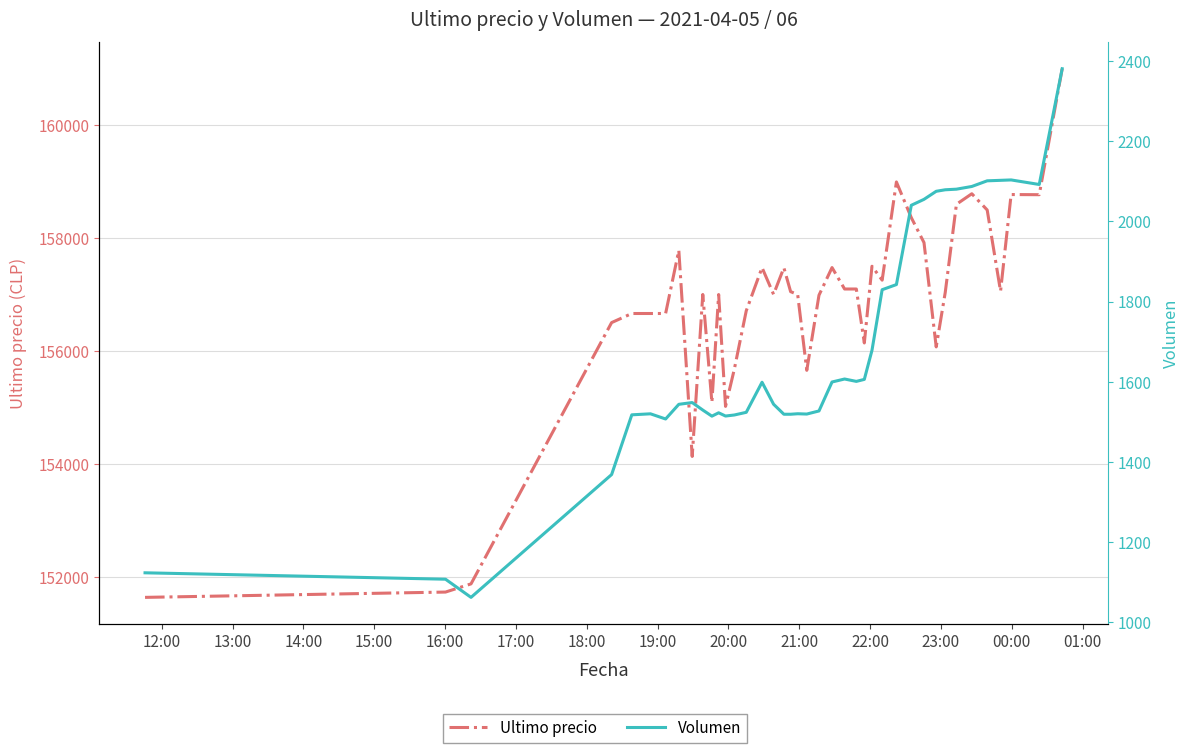

True or false: Ultimo precio has more than 1 points higher than both neighbors.

True